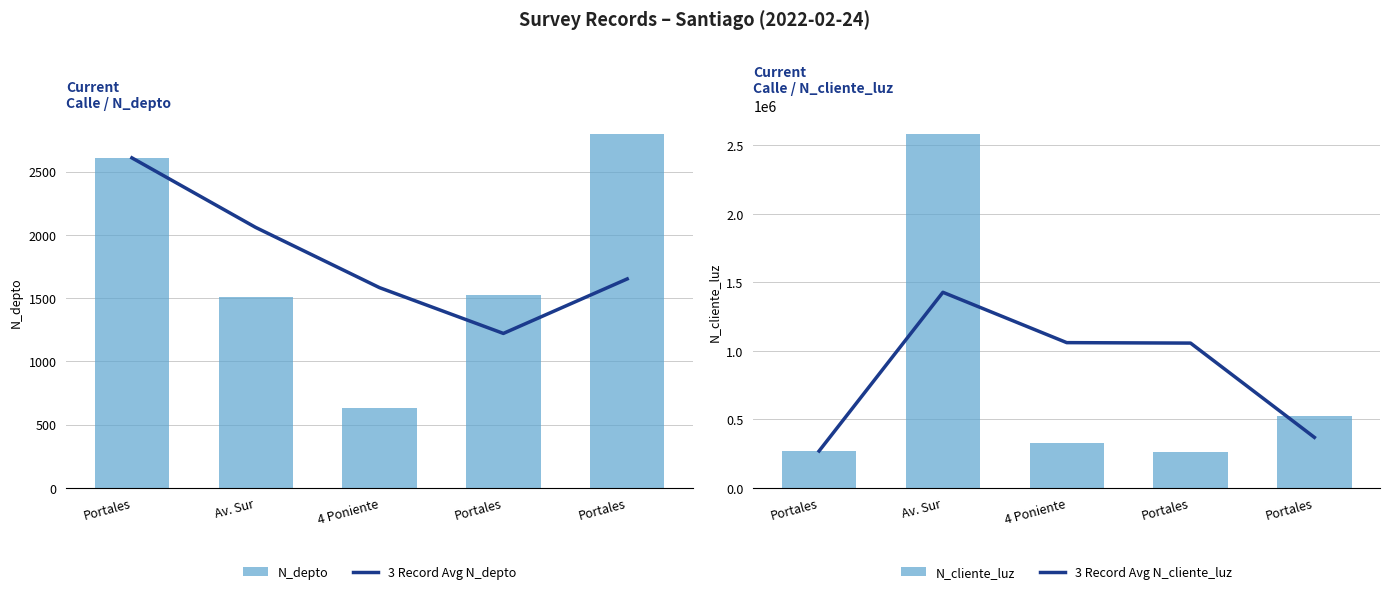

At which category is the sum across all series the highest?

Av. Sur